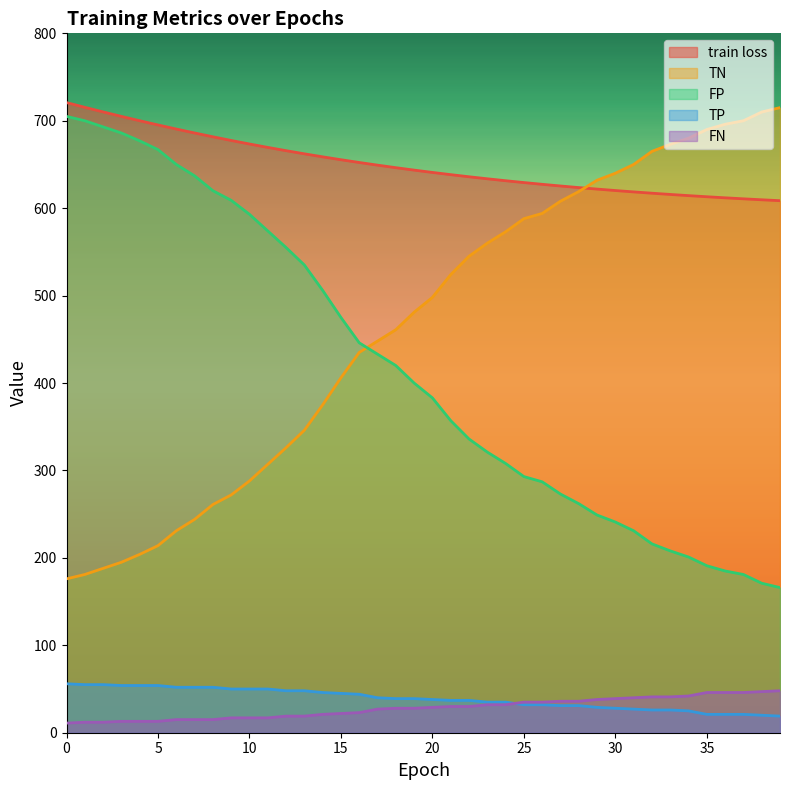

Does the chart have visible grid lines?

No